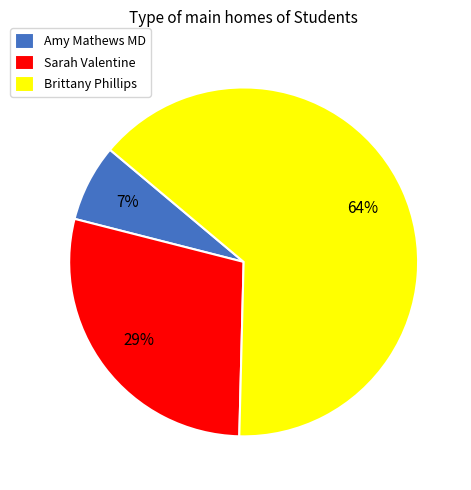

To the nearest percent, what is the combined percentage of Brittany Phillips and Sarah Valentine?

93%